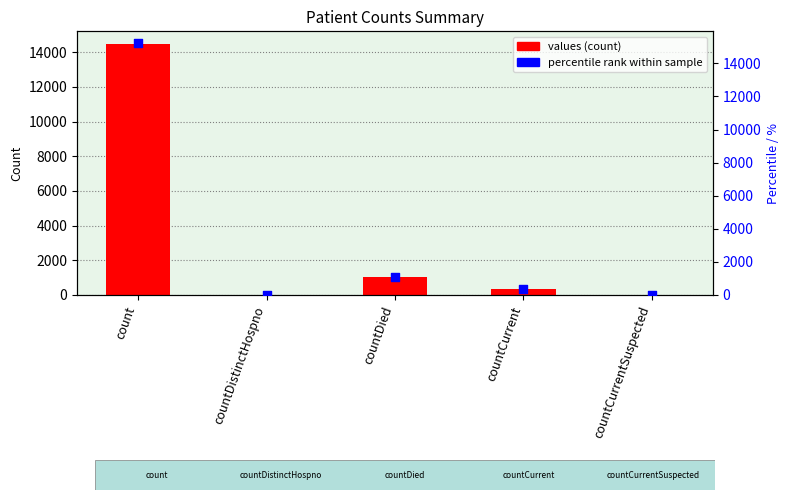

At how many categories does at least one series exceed 14584?

1